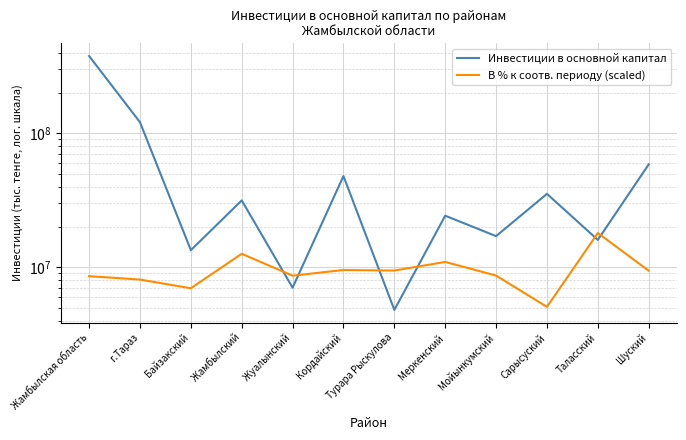

How many interior local valleys does the Инвестиции в основной капитал series have?

5